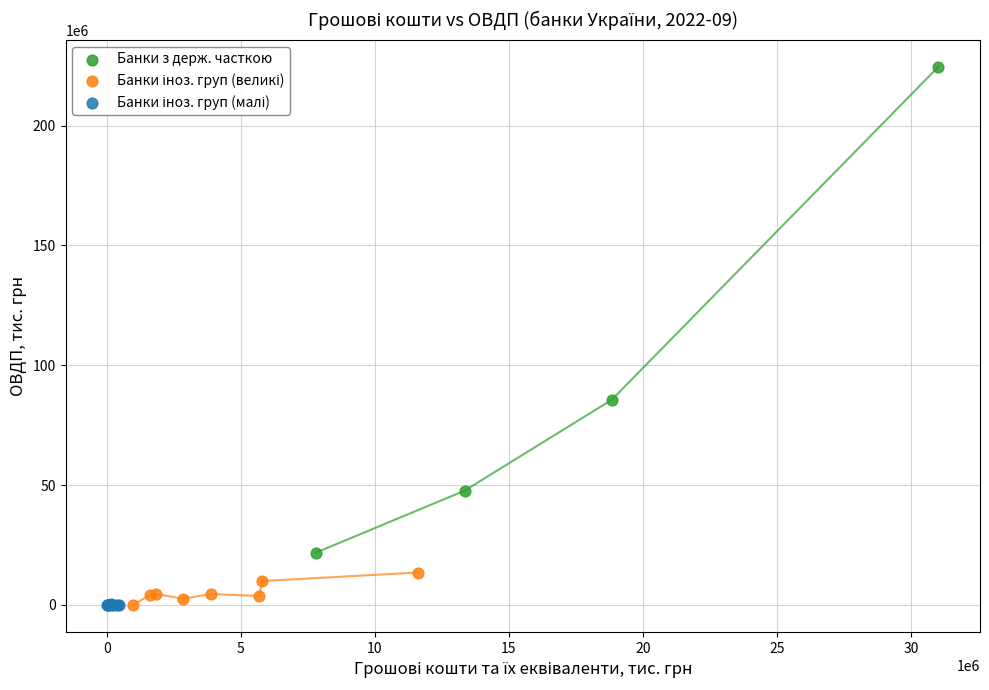

Which series has the widest spread of Y values?

Банки з держ. часткою